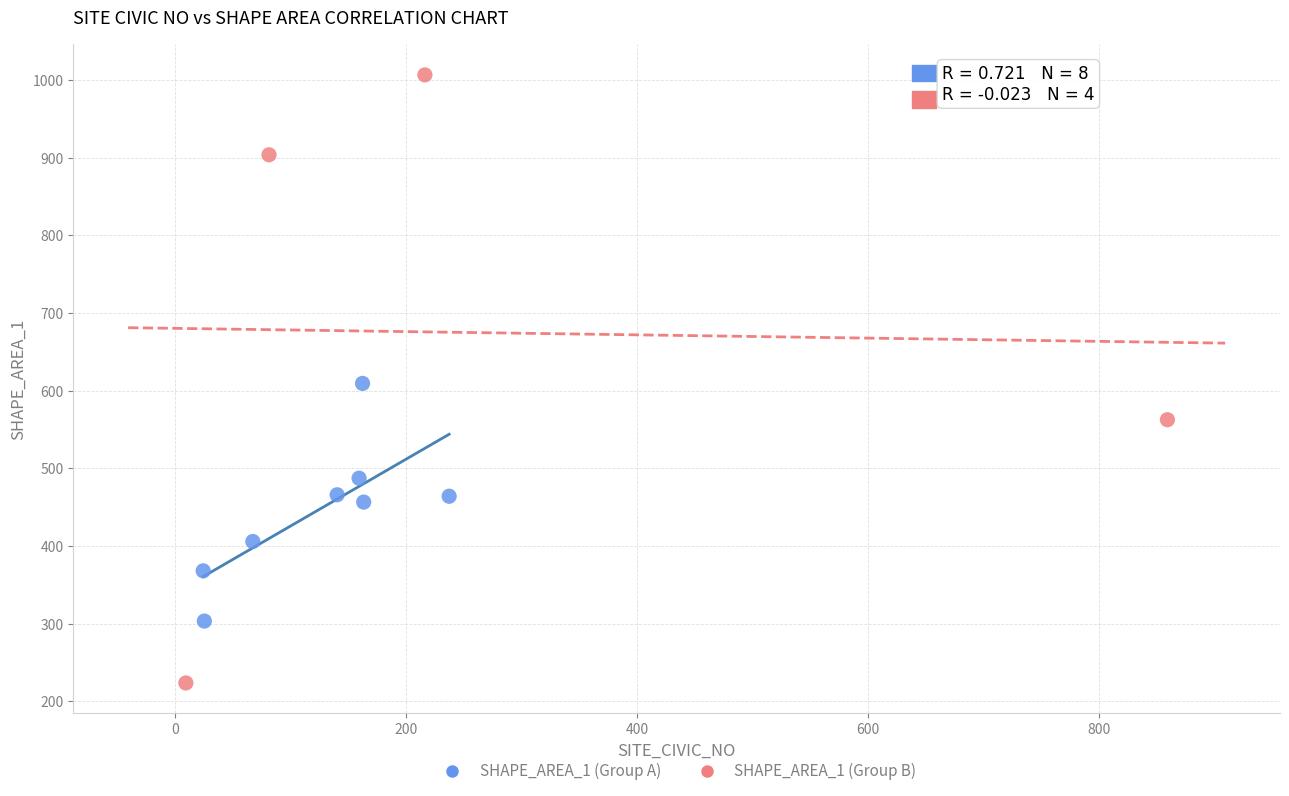

What are all the series names shown in the legend?

SHAPE_AREA_1 (Group A), SHAPE_AREA_1 (Group B)